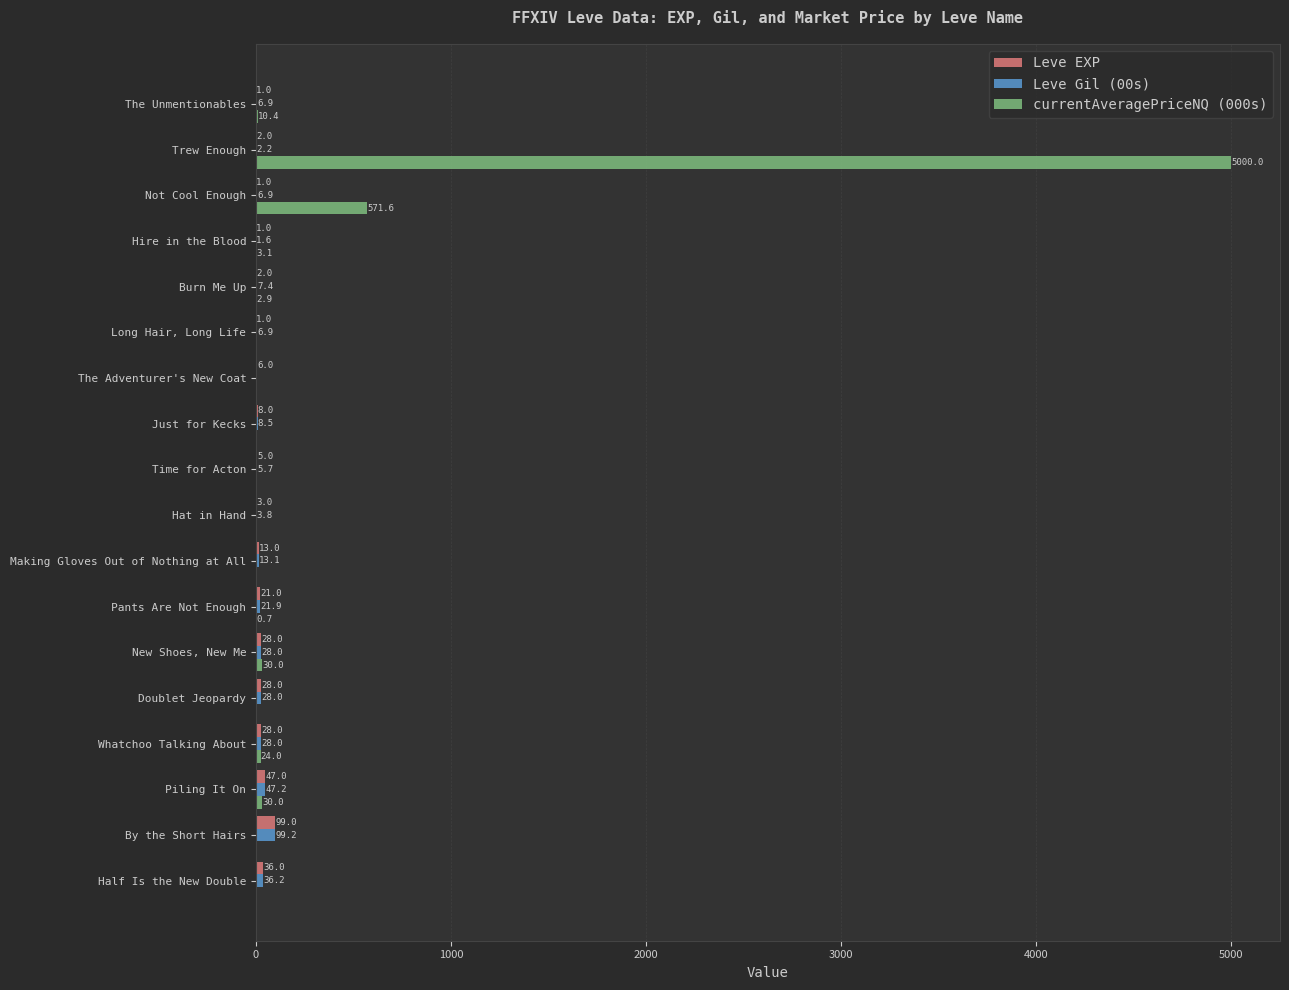

Which series has the largest total across all categories?

currentAveragePriceNQ (000s)